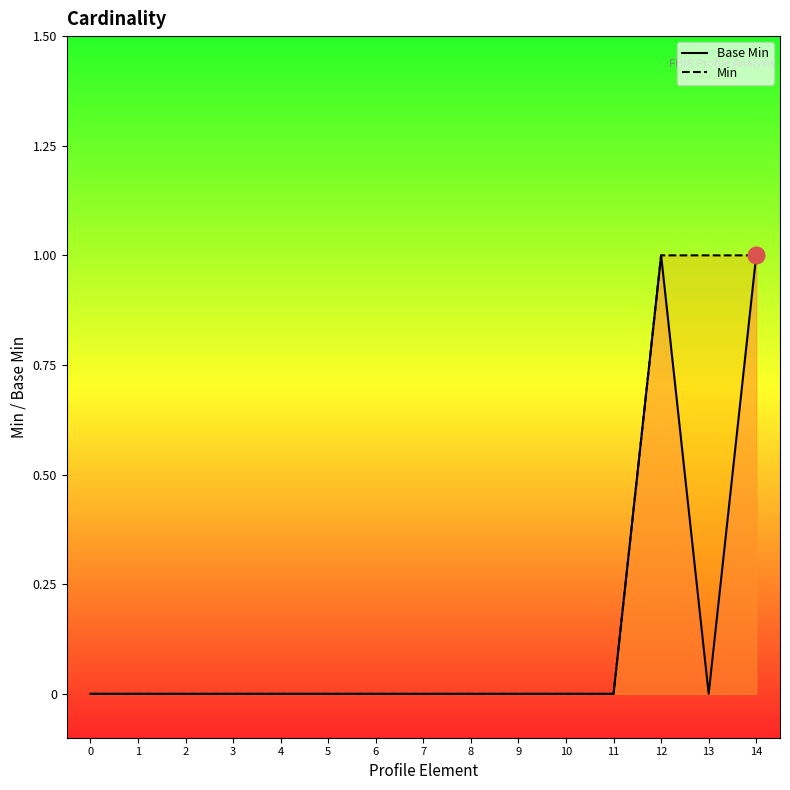

Reading right to left, transcribe all the data shown in this chart.

Base Min: 14=1	13=0	12=1	11=0	10=0	9=0	8=0	7=0	6=0	5=0	4=0	3=0	2=0	1=0	0=0
Min: 14=1	13=1	12=1	11=0	10=0	9=0	8=0	7=0	6=0	5=0	4=0	3=0	2=0	1=0	0=0